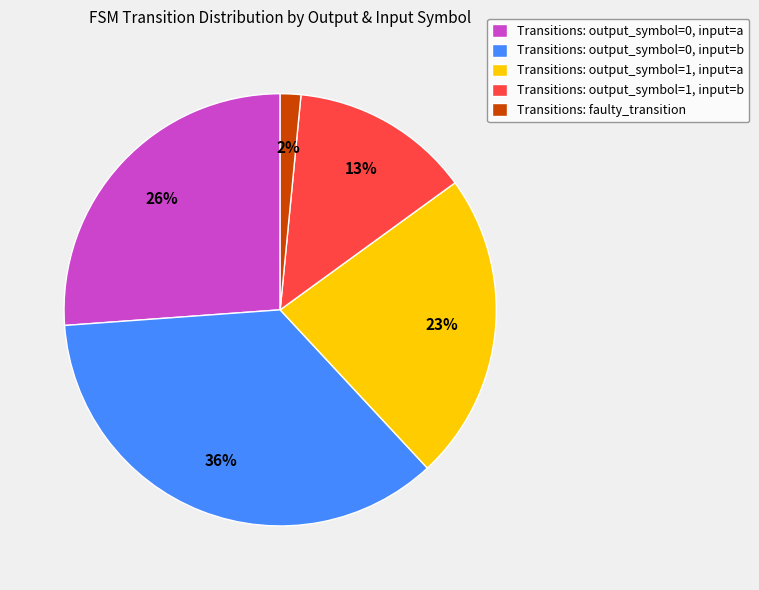

To the nearest percent, what percentage of the pie is Transitions: output_symbol=1, input=b?

13%